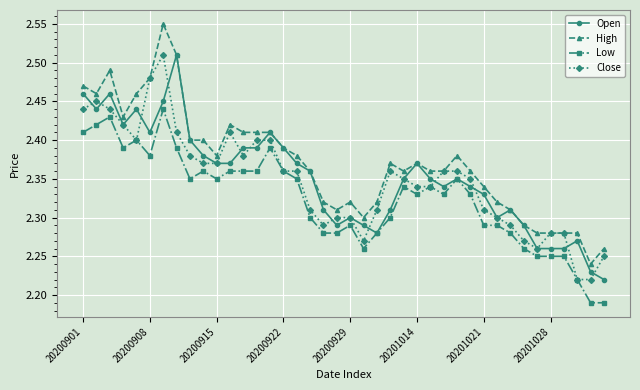

Which series has the widest spread of values?

High